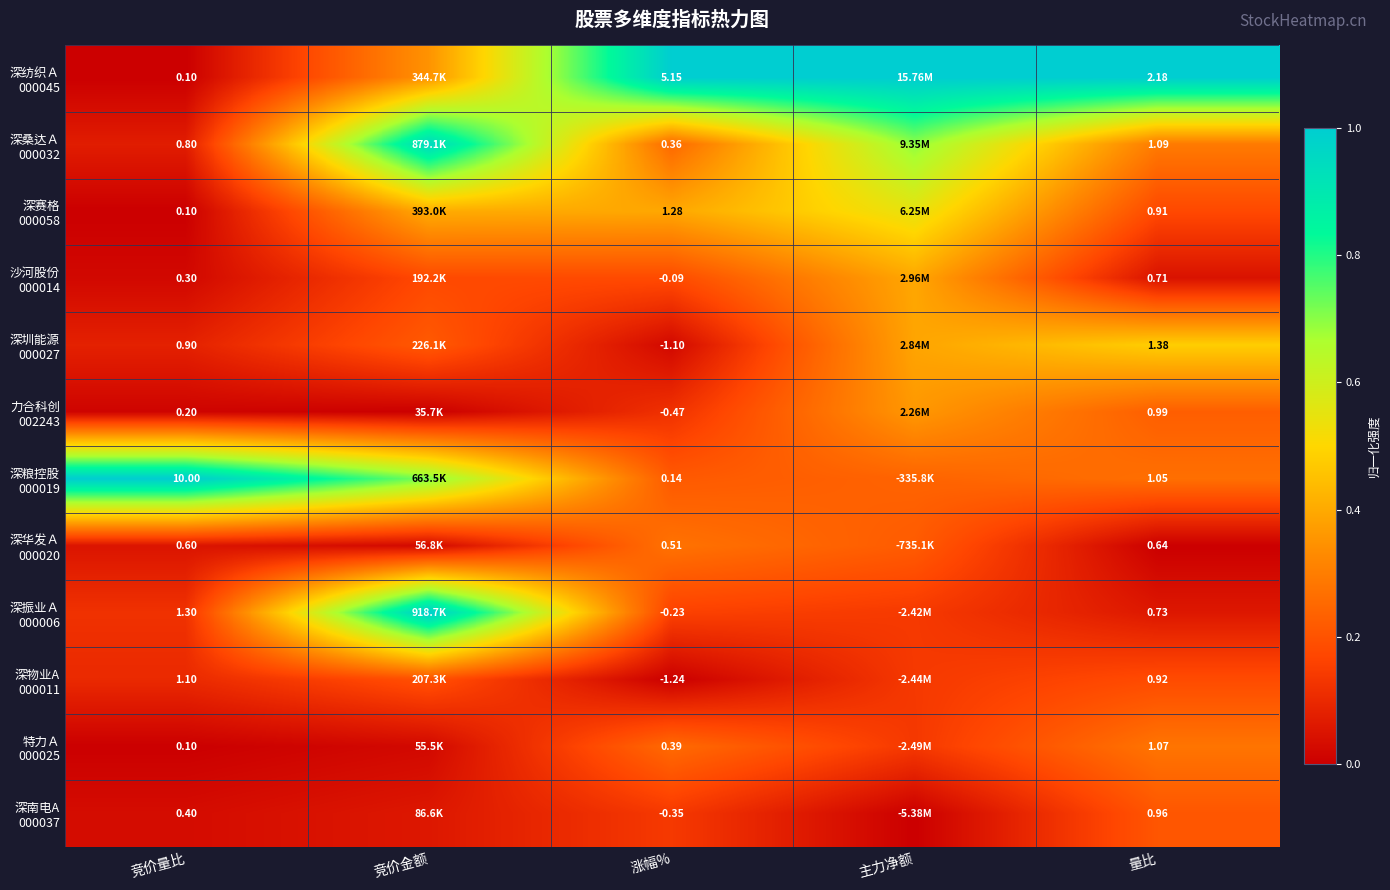

Is it true that 深南电A 000037 equals 0.0 at 竞价金额?

False